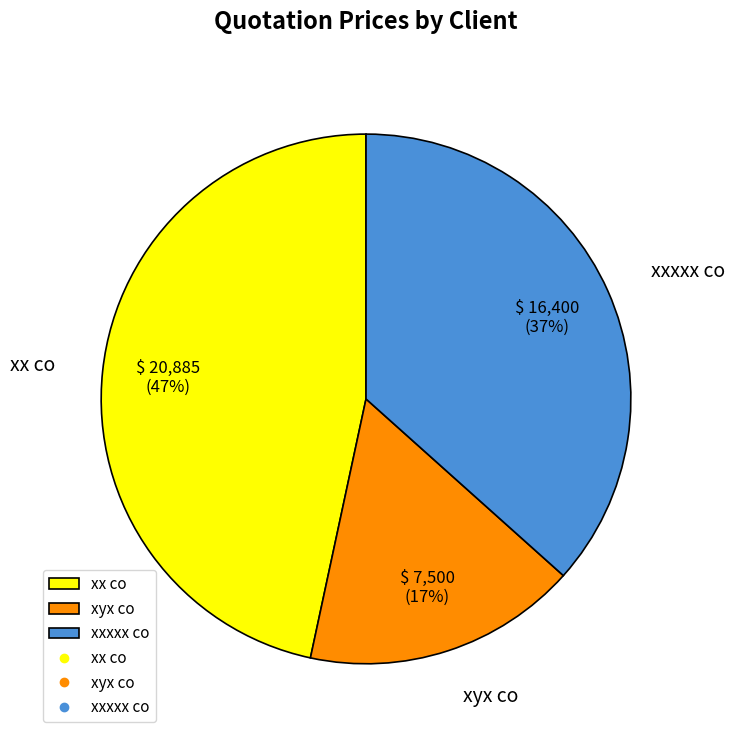

What is the smallest slice in the pie chart?

xyx co